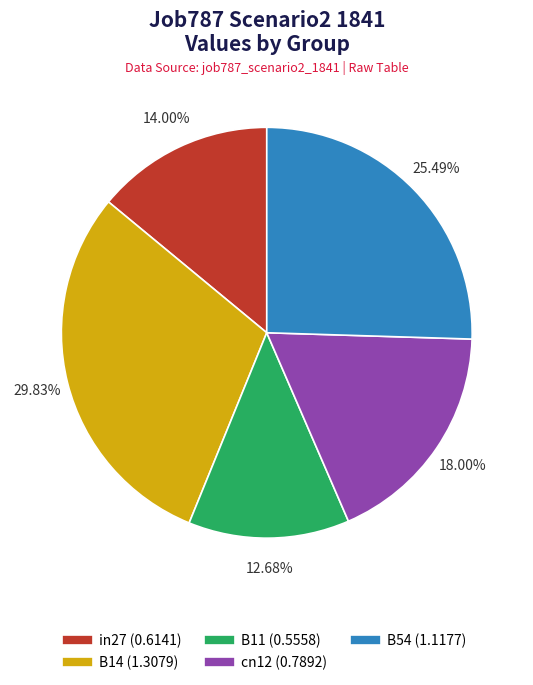

How many slices are in this pie chart?

5